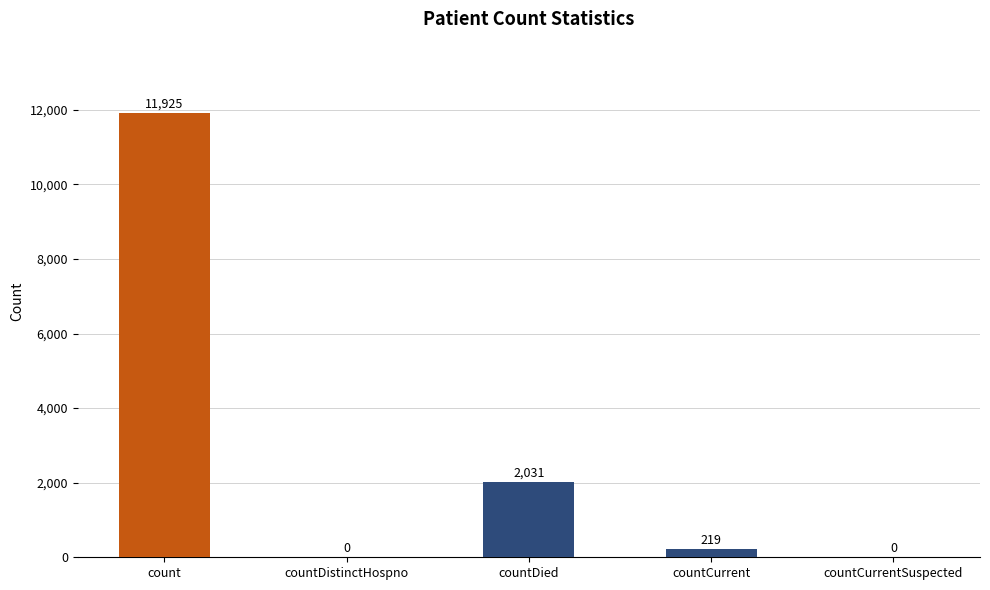

True or false: the data shows 0 at countDistinctHospno.

True